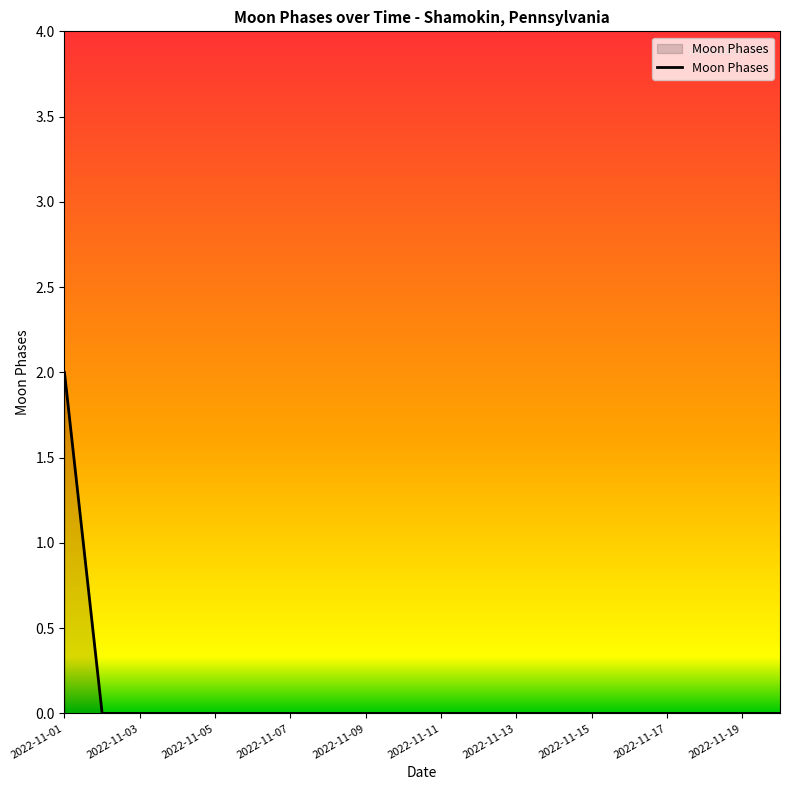

How many lines are shown in the chart?

1